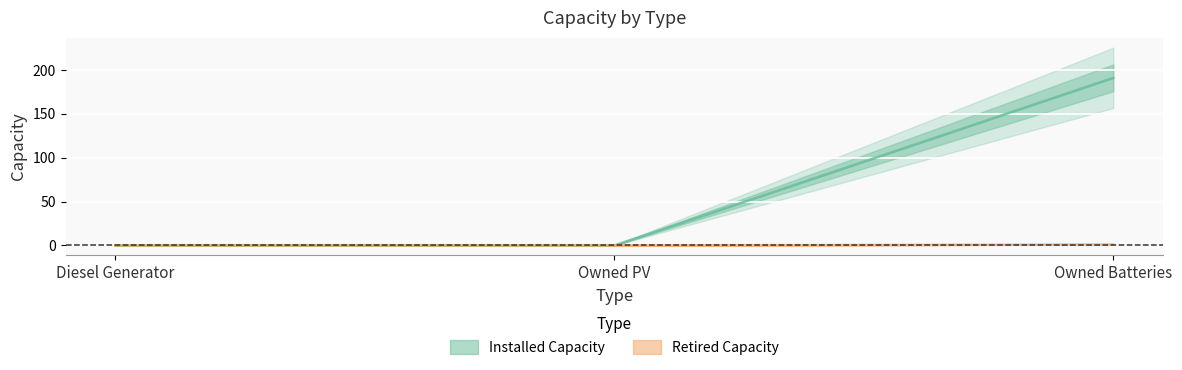

How many lines are shown in the chart?

2